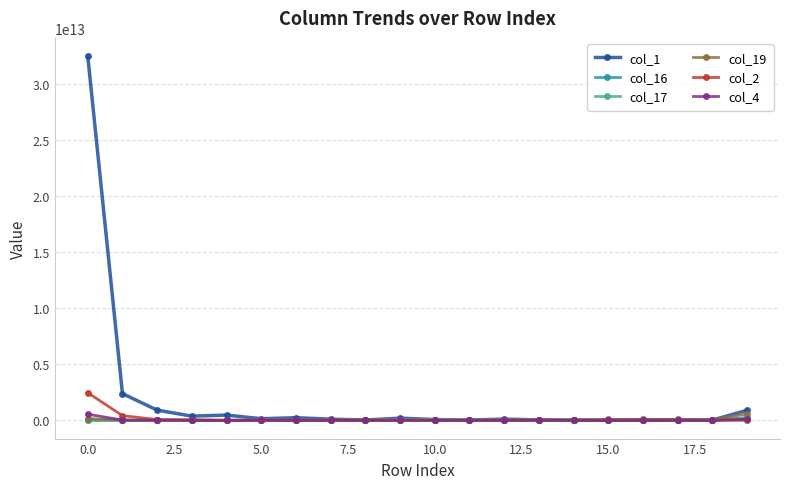

Which series has the largest total across all categories?

col_1